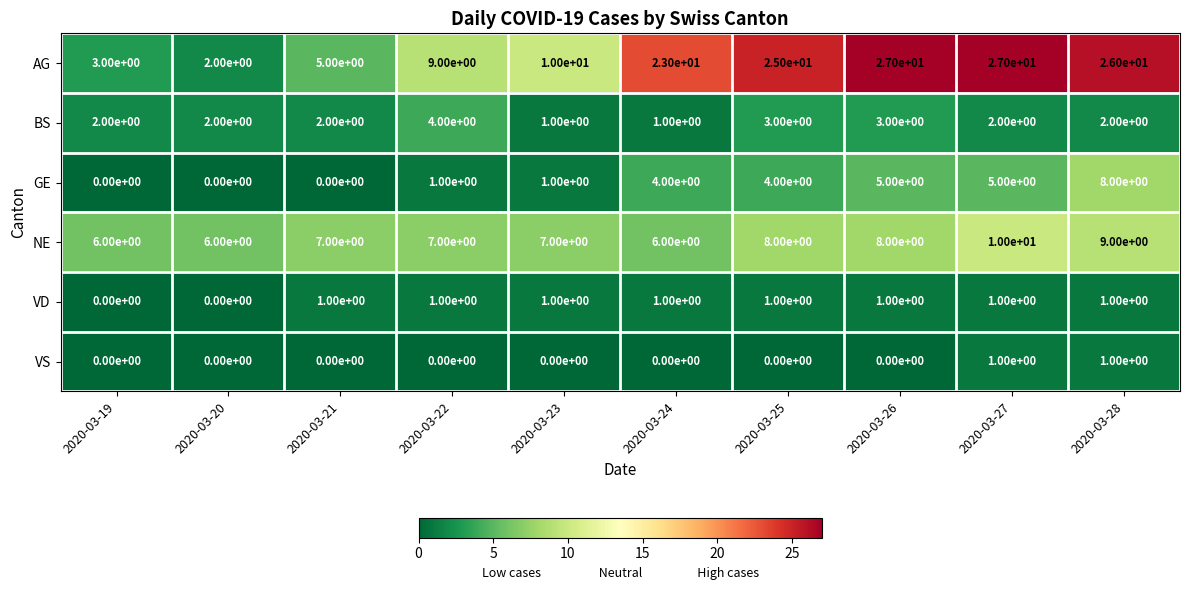

Which series has the largest range (max minus min)?

AG